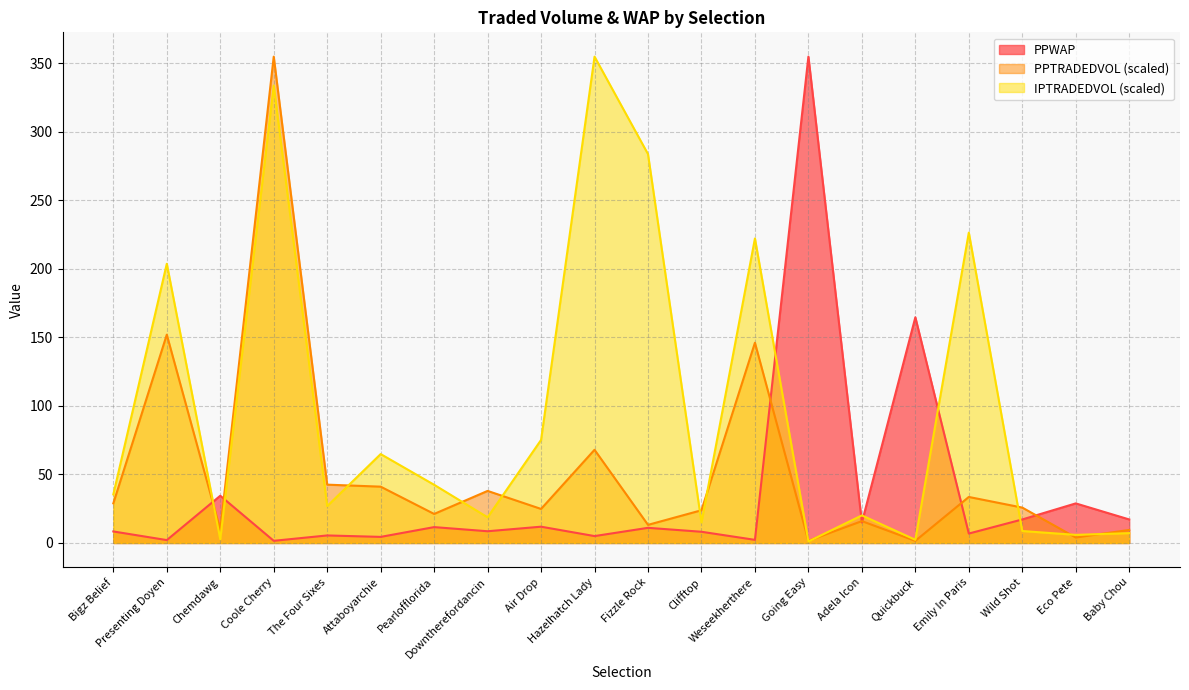

Rank the series at Fizzle Rock from lowest to highest value.

PPWAP, PPTRADEDVOL, IPTRADEDVOL